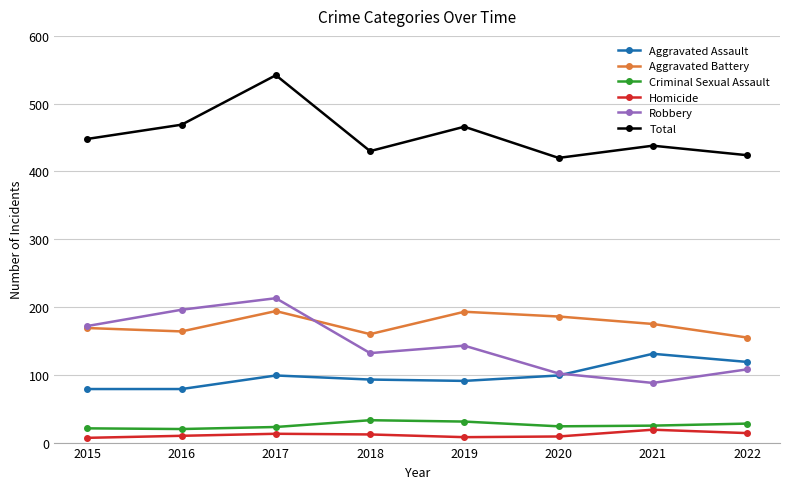

What is the sum of all Homicide values?

92